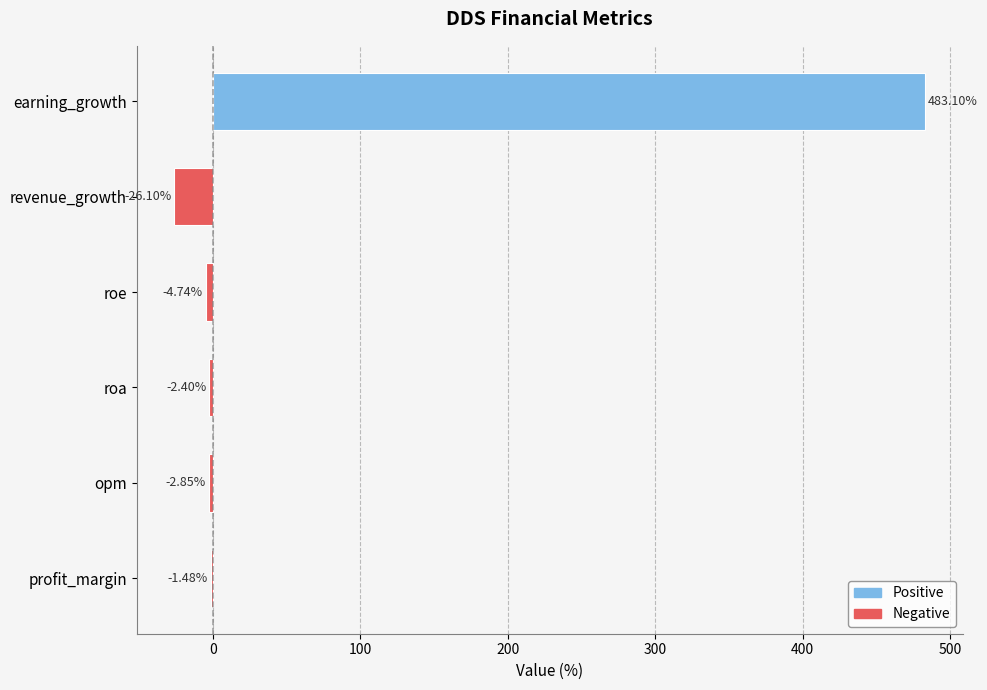

What is the sum of all values?

445.5